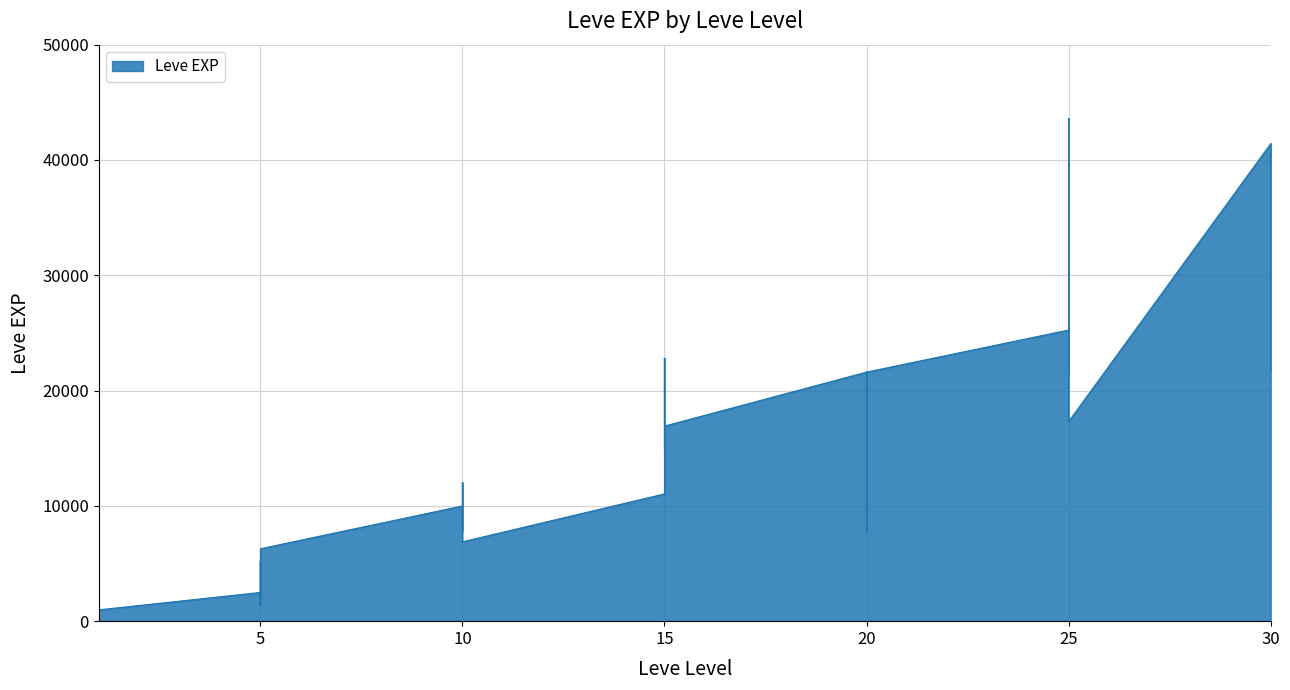

What is the average value?

15131